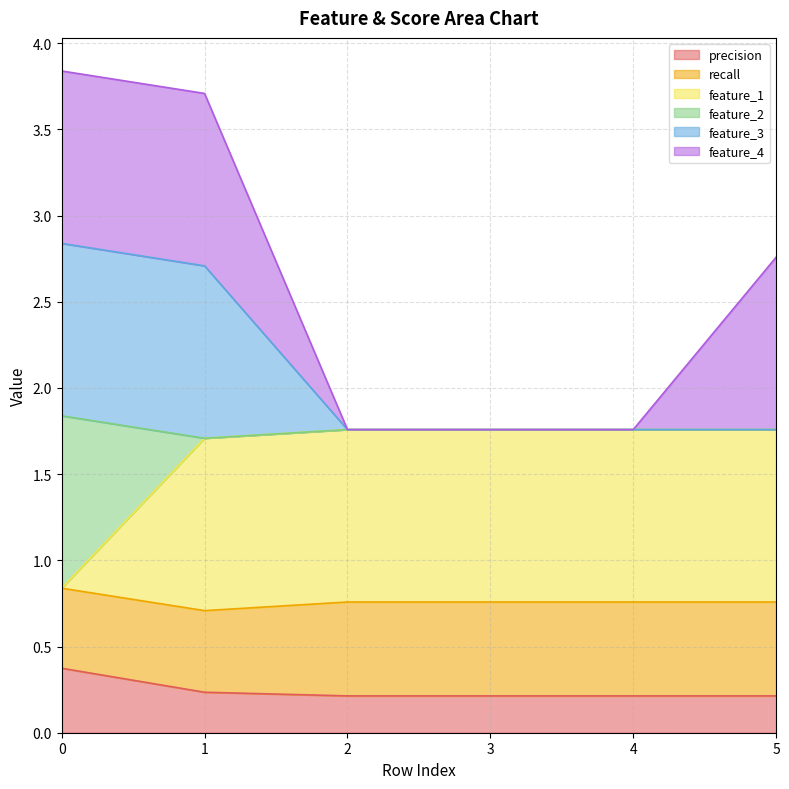

What is the maximum value for precision?

0.4